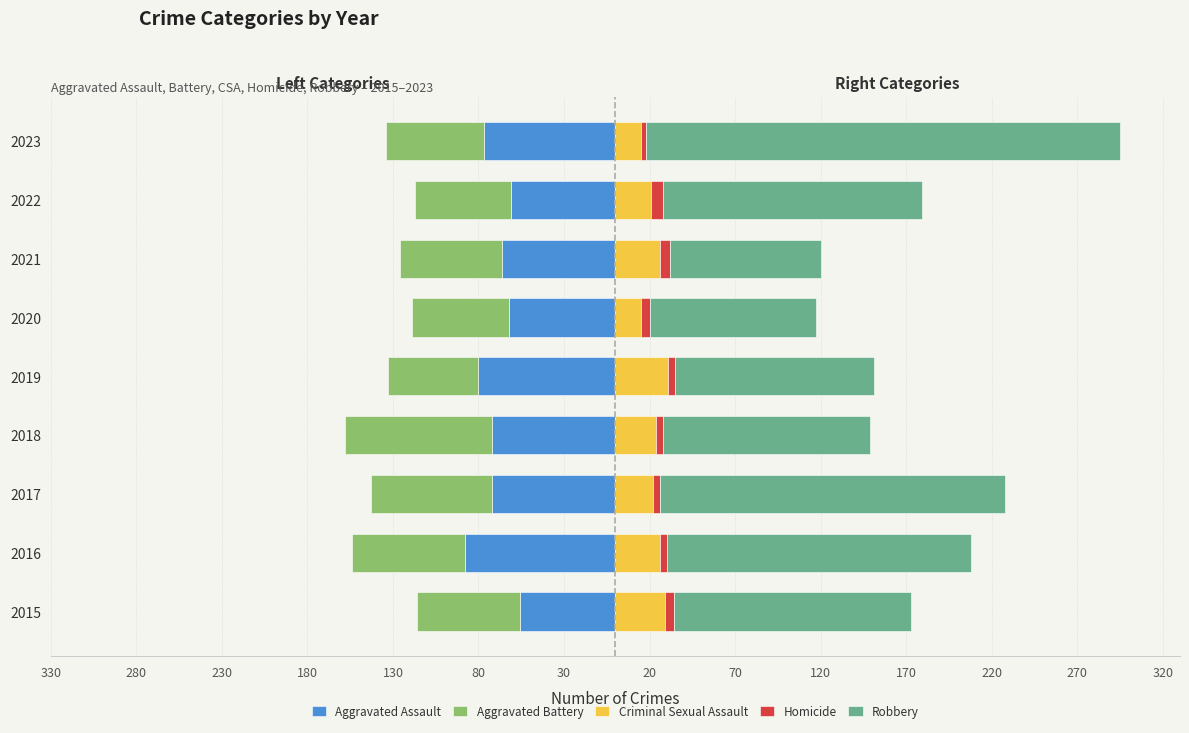

What are all the series names shown in the legend?

Aggravated Assault, Aggravated Battery, Criminal Sexual Assault, Homicide, Robbery